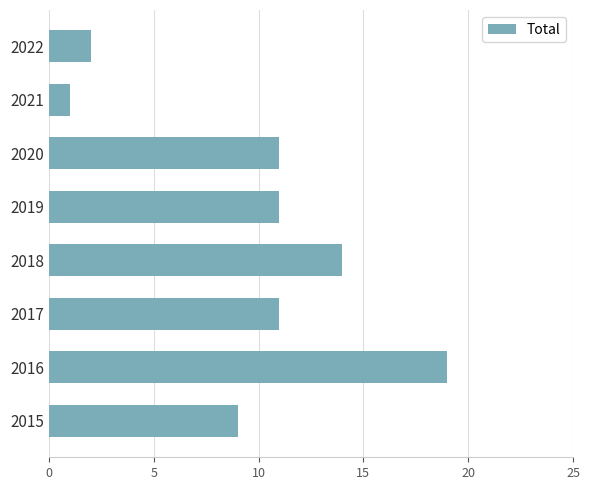

The value at 2021 is 0. True or false?

False